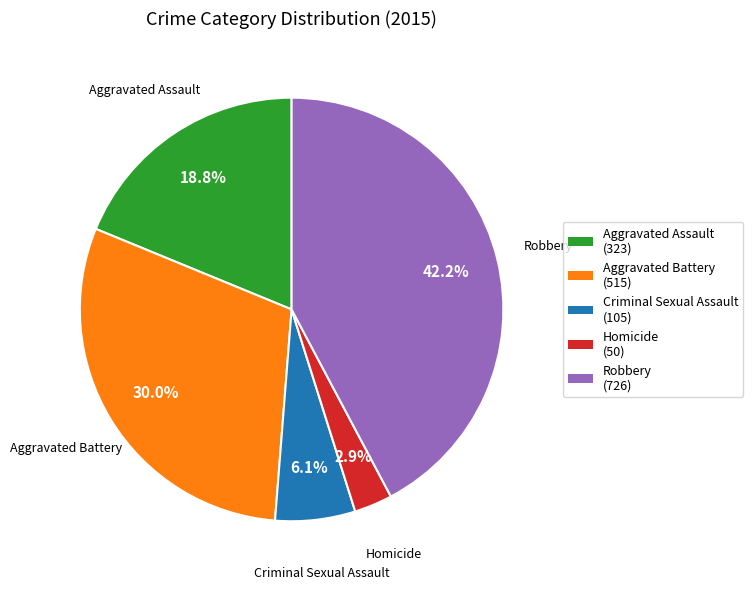

The Robbery slice represents 54% of the pie. True or false?

False